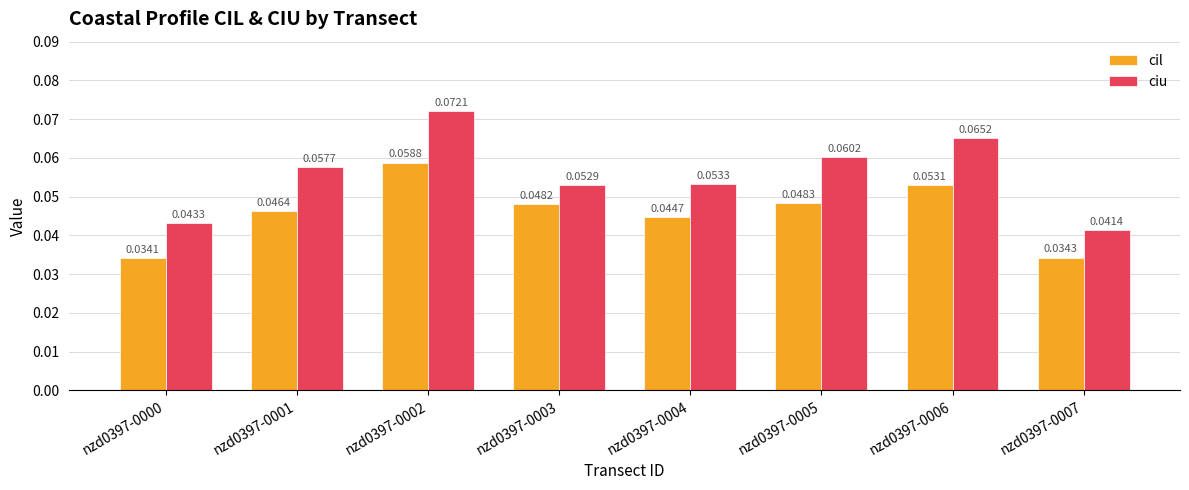

Which category has the highest value across all series?

nzd0397-0002